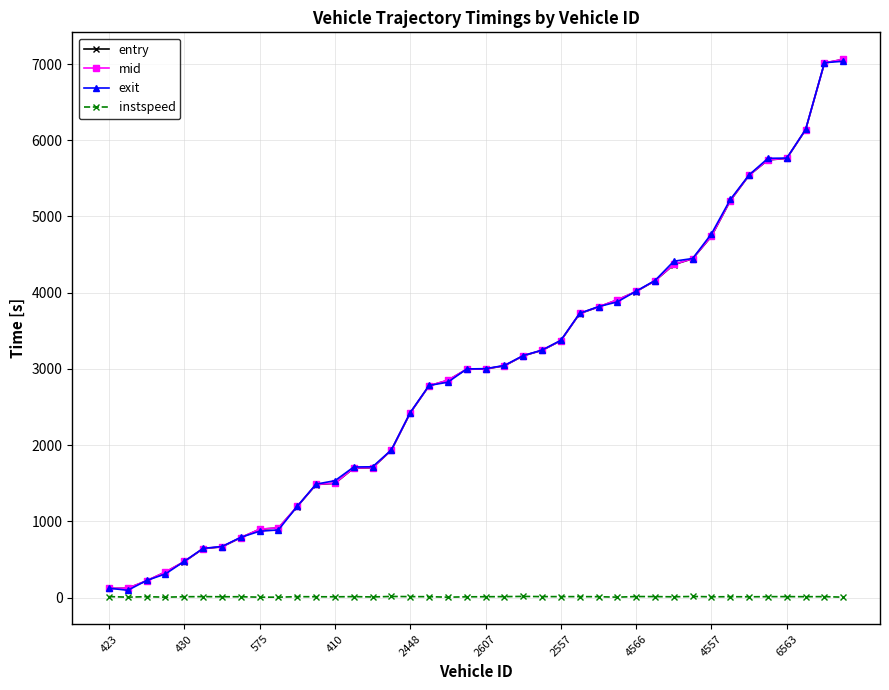

What is the maximum value for exit?

7036.9